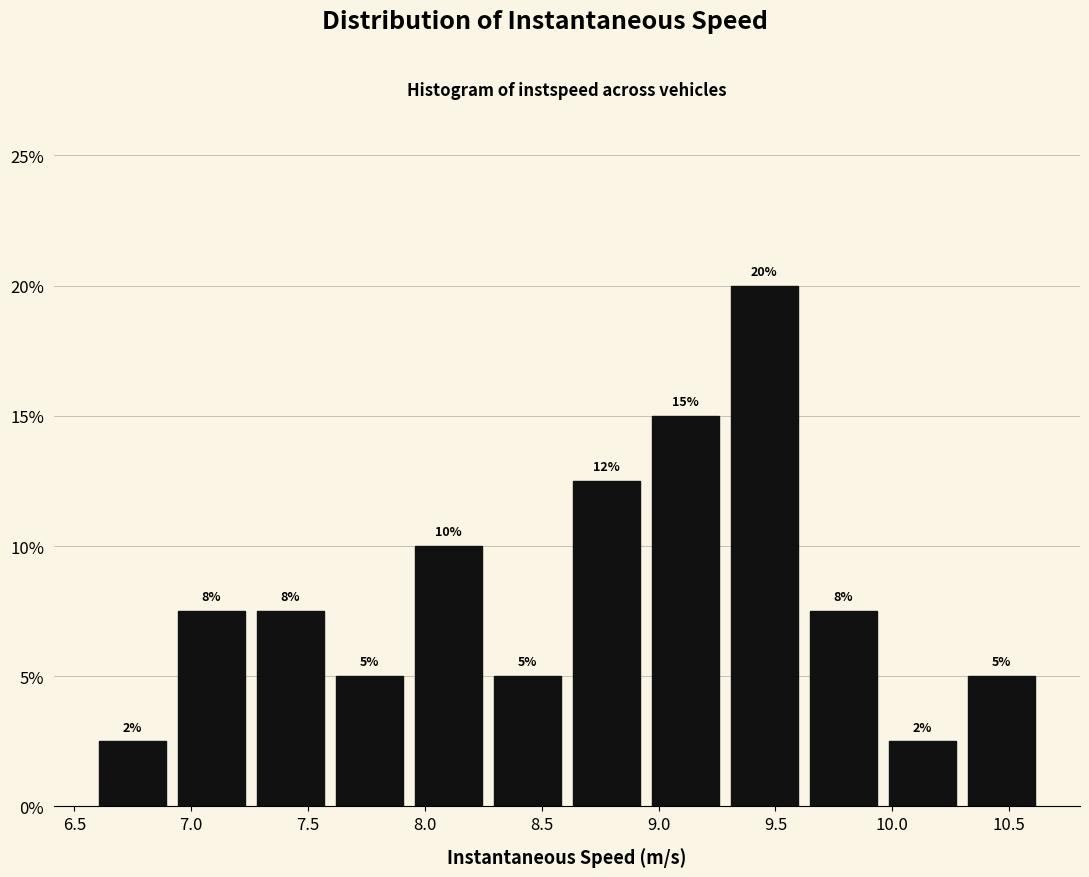

Which range on the x-axis has the tallest bar?

9.30 to 9.60